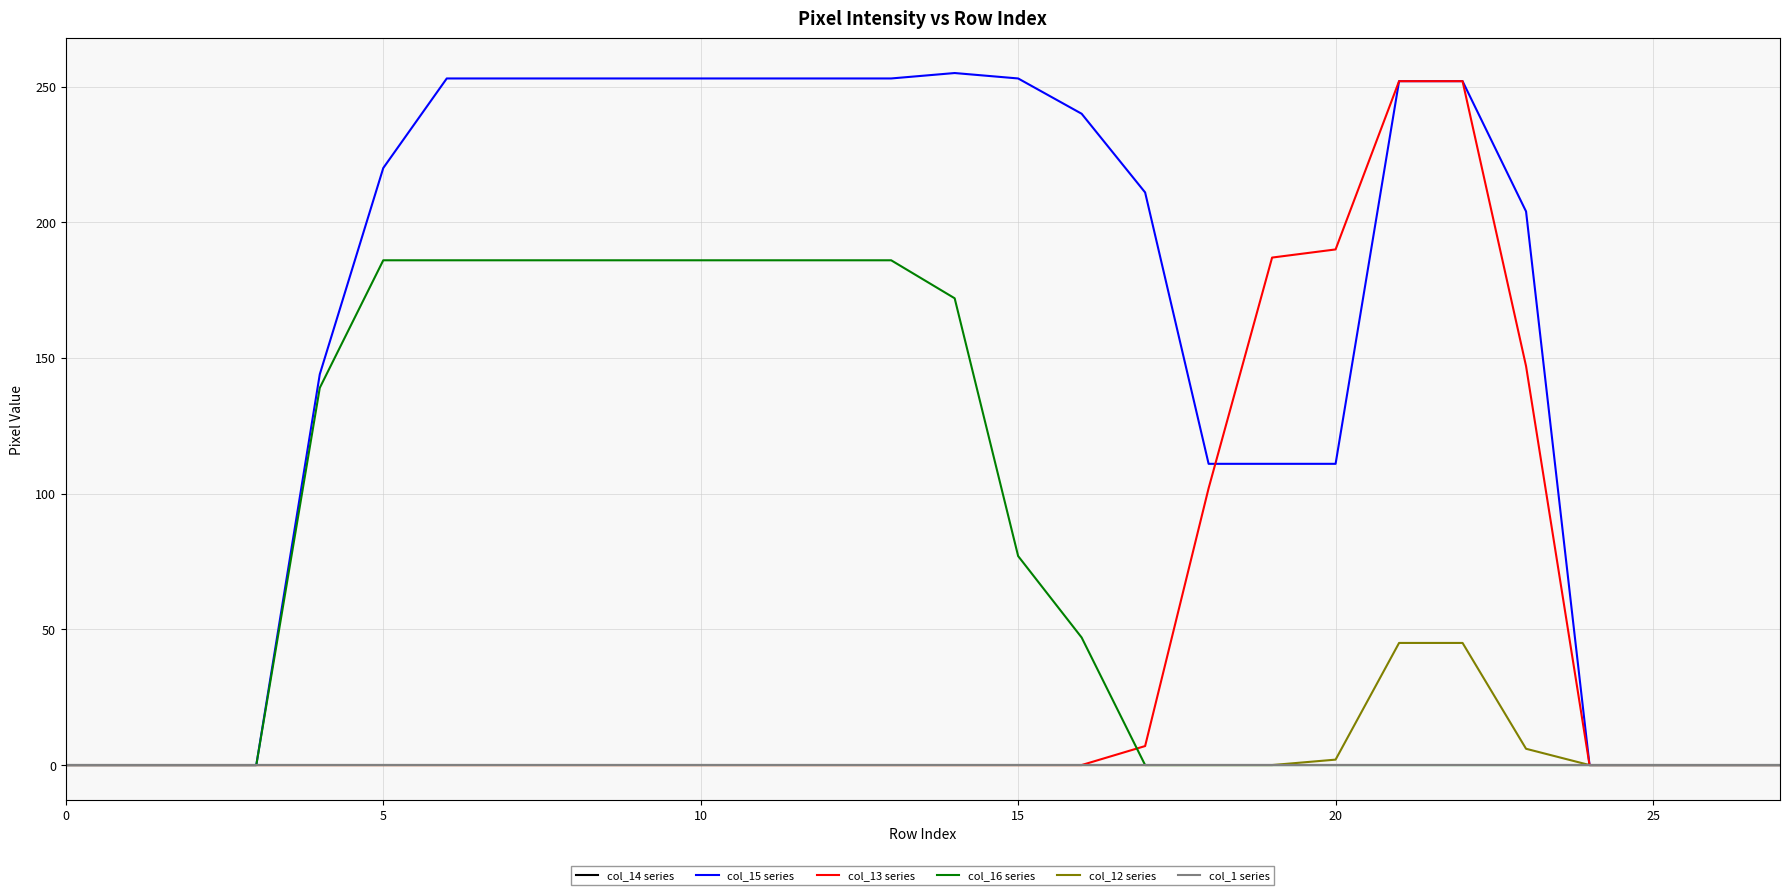

True or false: col_12 series and col_1 series intersect in this chart.

False